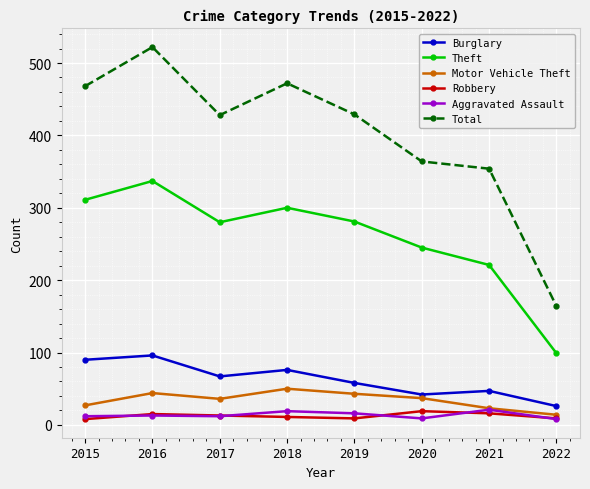

What are all the series names shown in the legend?

Burglary, Theft, Motor Vehicle Theft, Robbery, Aggravated Assault, Total